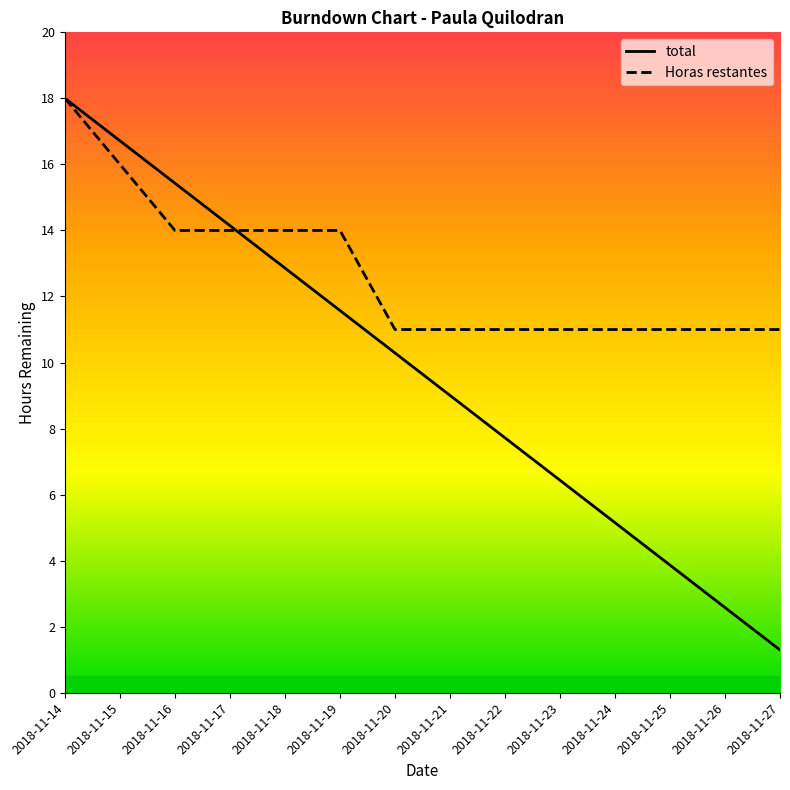

Reading left to right, what are all the values shown in this chart?

total: 2018-11-14=18.0	2018-11-15=16.7	2018-11-16=15.4	2018-11-17=14.1	2018-11-18=12.9	2018-11-19=11.6	2018-11-20=10.3	2018-11-21=9.0	2018-11-22=7.7	2018-11-23=6.4	2018-11-24=5.2	2018-11-25=3.9	2018-11-26=2.6	2018-11-27=1.3
Horas restantes: 2018-11-14=18.0	2018-11-15=16.0	2018-11-16=14.0	2018-11-17=14.0	2018-11-18=14.0	2018-11-19=14.0	2018-11-20=11.0	2018-11-21=11.0	2018-11-22=11.0	2018-11-23=11.0	2018-11-24=11.0	2018-11-25=11.0	2018-11-26=11.0	2018-11-27=11.0